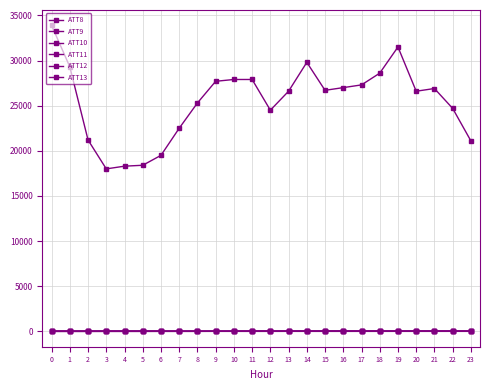

Does the chart have visible grid lines?

Yes